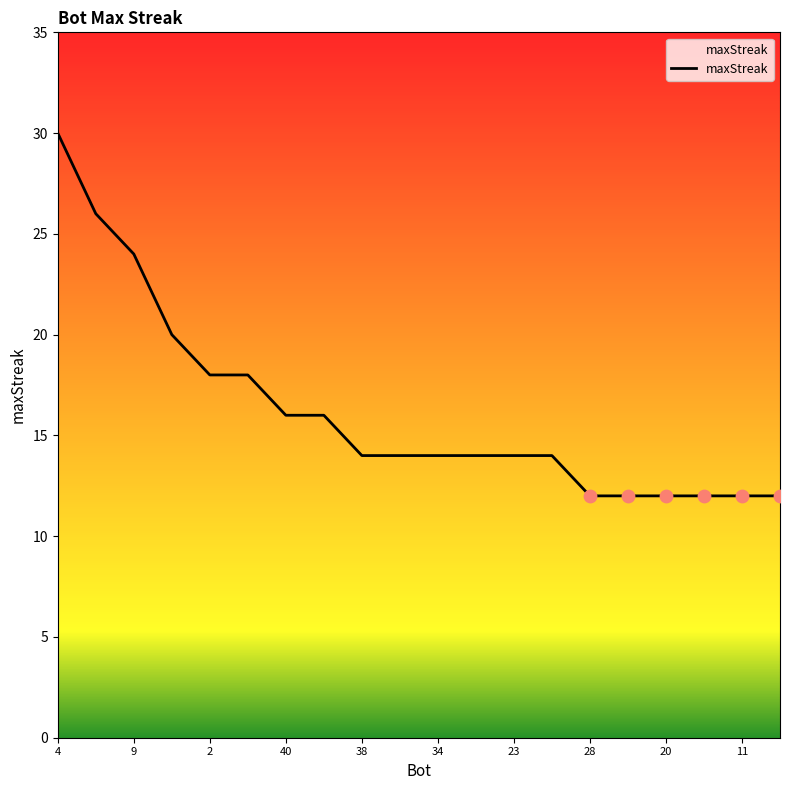

What is the change in value from 16 to 20?

-4